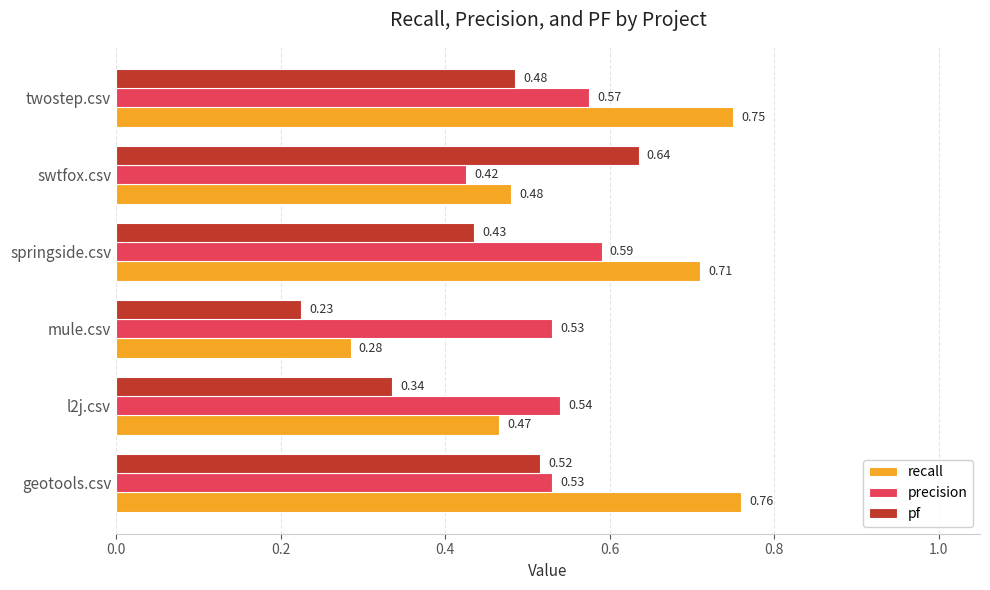

Which series has the largest total across all categories?

recall